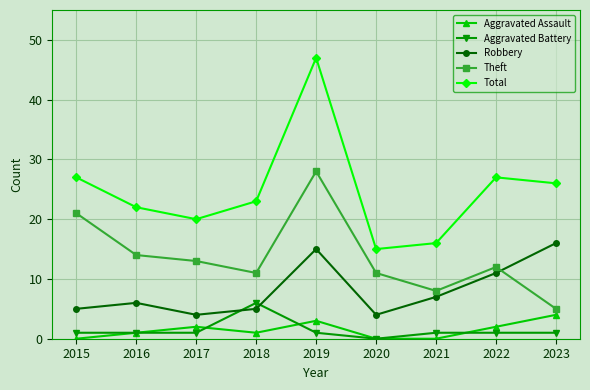

What are all the series names shown in the legend?

Aggravated Assault, Aggravated Battery, Robbery, Theft, Total